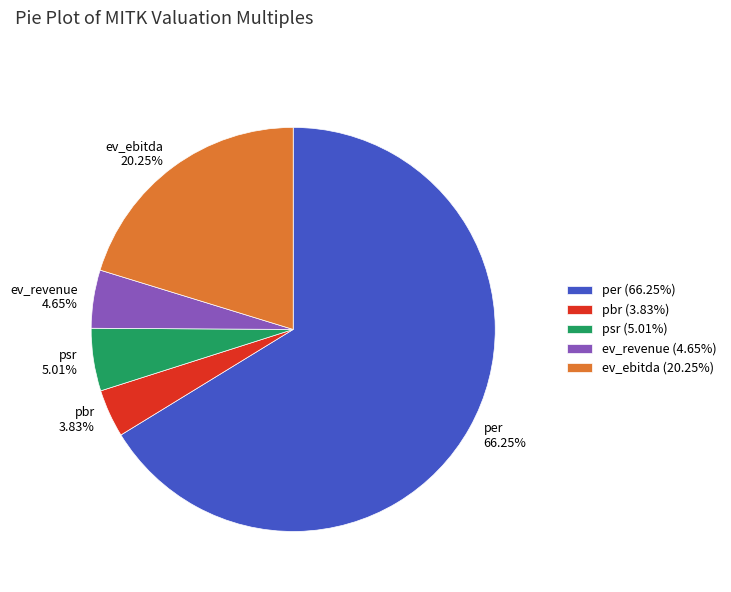

Between pbr 3.83% and psr 5.01%, which is larger?

psr 5.01%